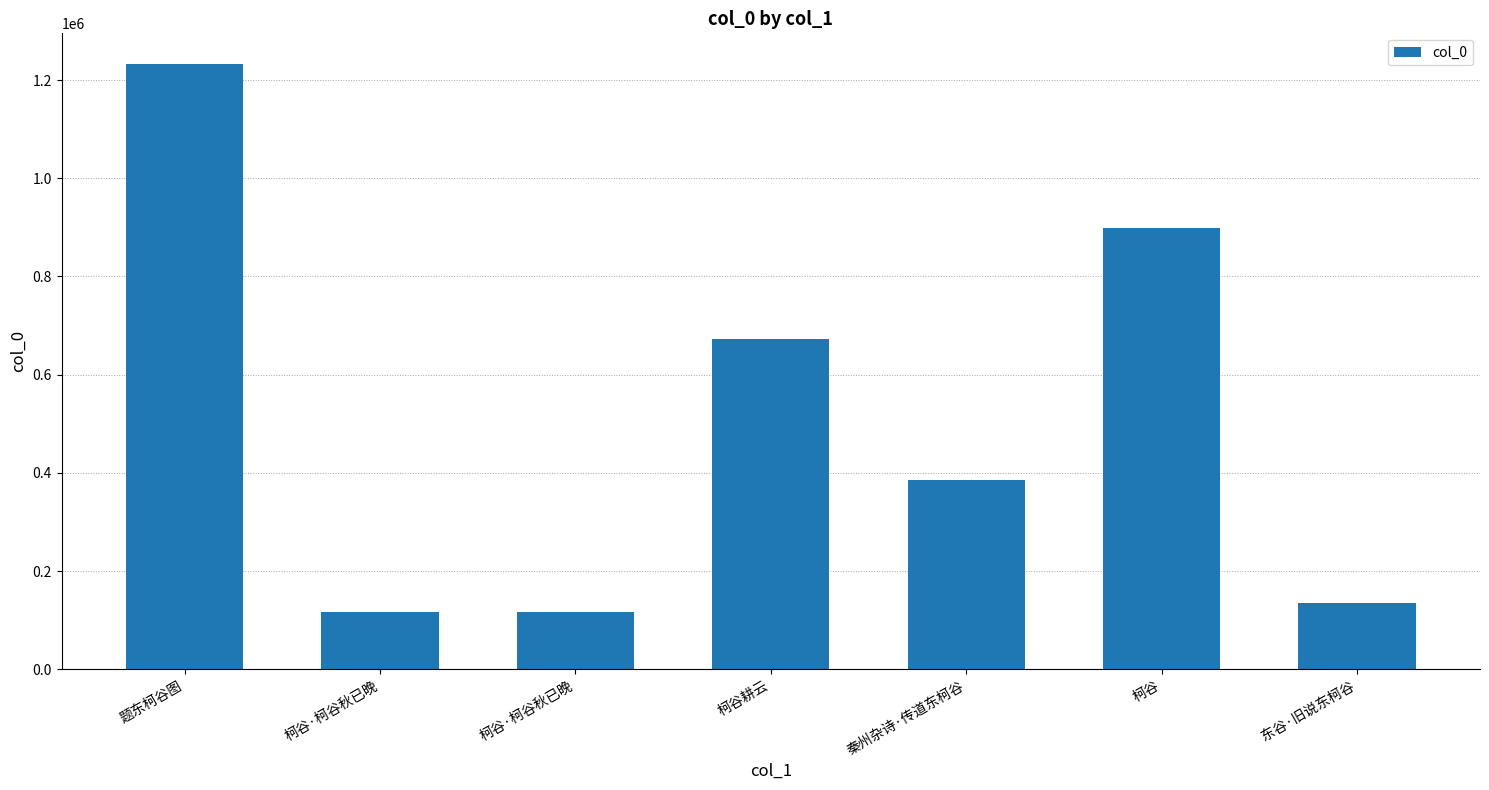

How many bars are there in total?

7